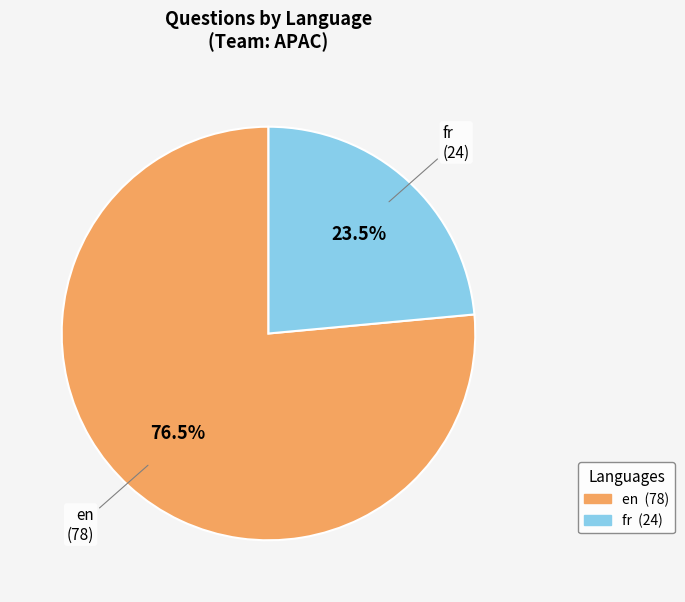

Does fr (24) represent more than half of the total?

No